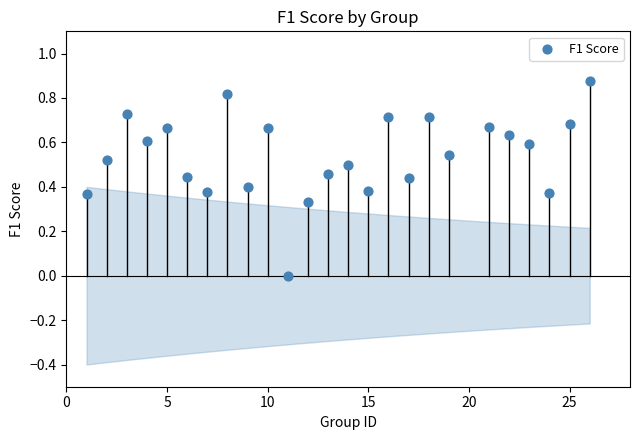

What is the range of X values (max minus min)?

25.0